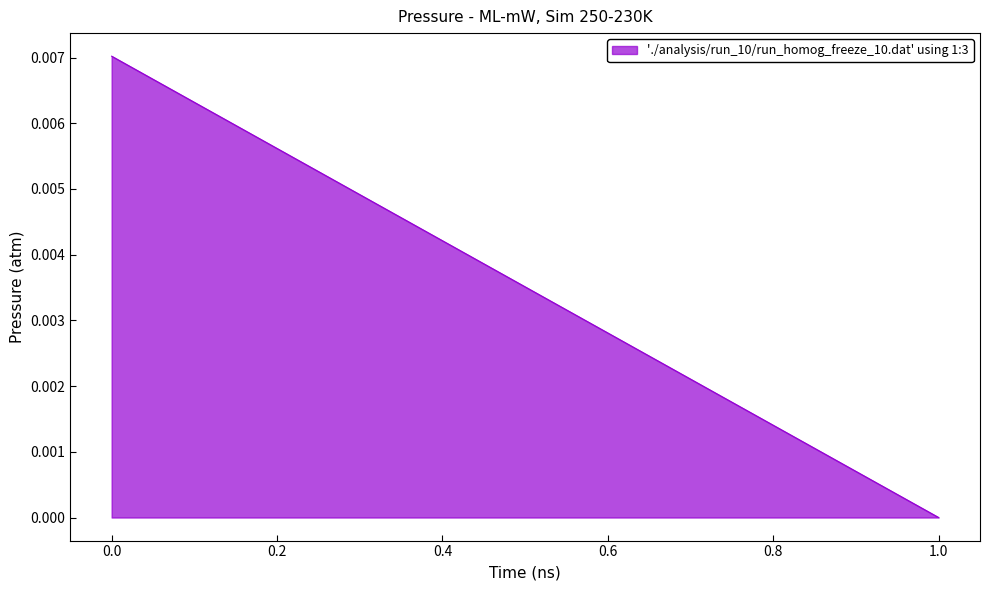

Rank the categories by value from lowest to highest.

1, 0